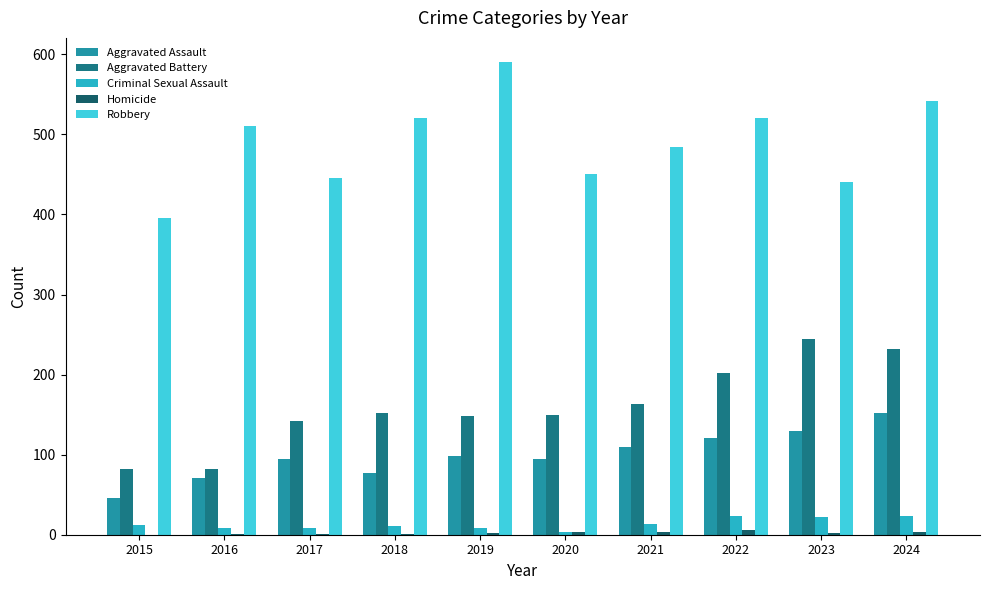

What is the average value of the Robbery series?

490